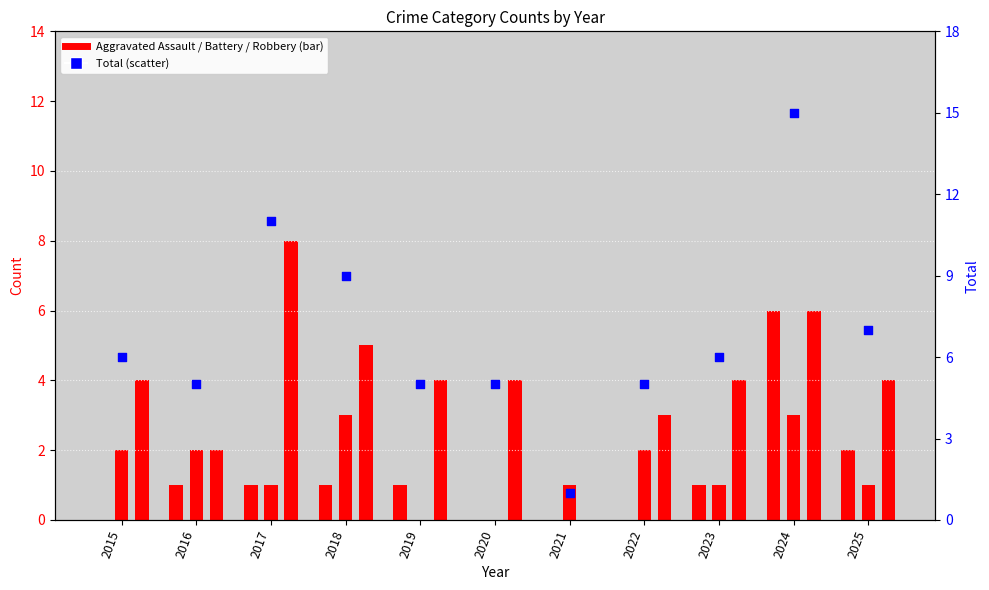

Approximately how many times larger is the value at 2023 compared to 2025?

0.9